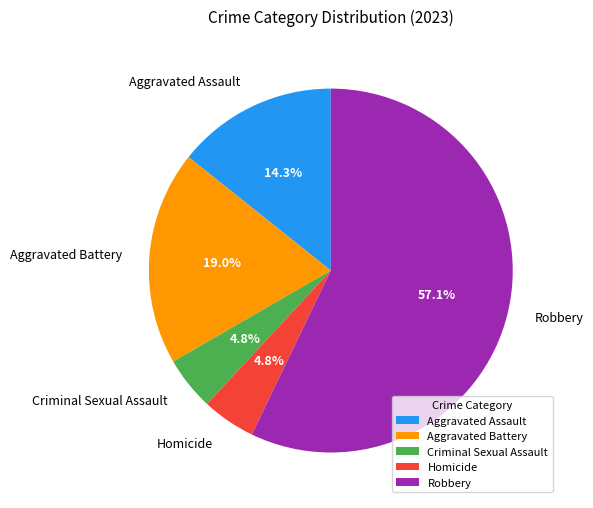

To the nearest percent, what is the combined percentage of Aggravated Battery and Homicide?

24%